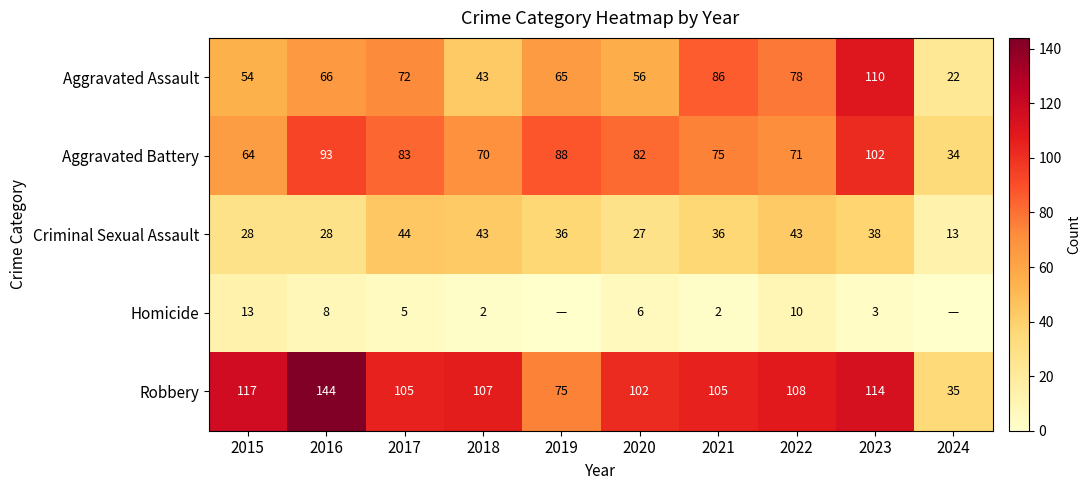

What is the difference between the highest and lowest values at 2023?

111